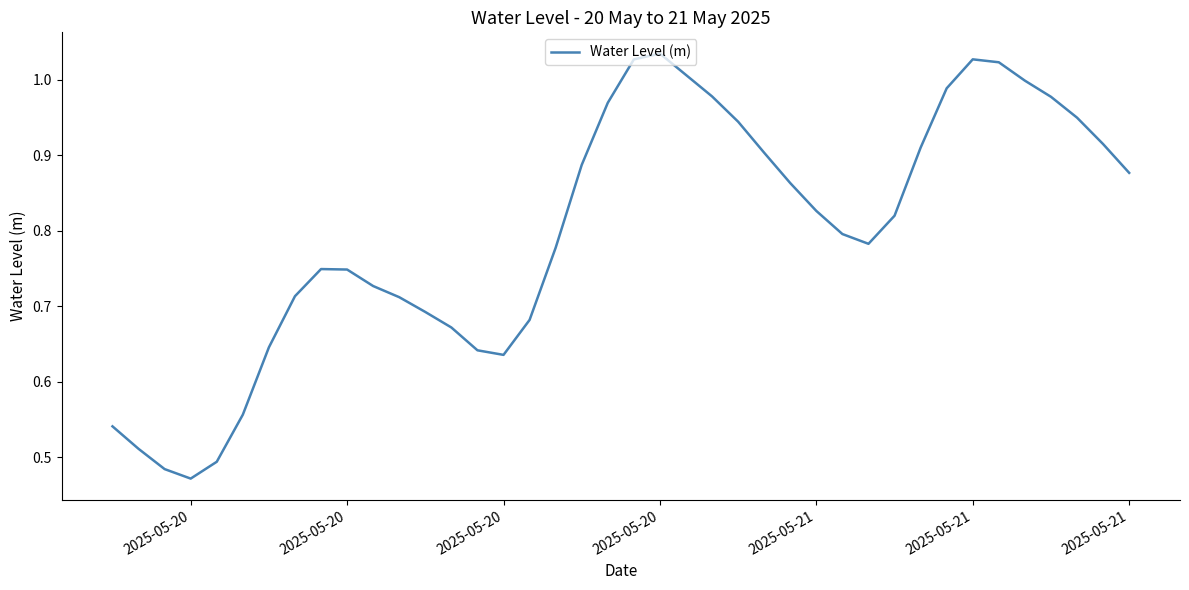

At which label is the value closest to 0?

2025-05-20